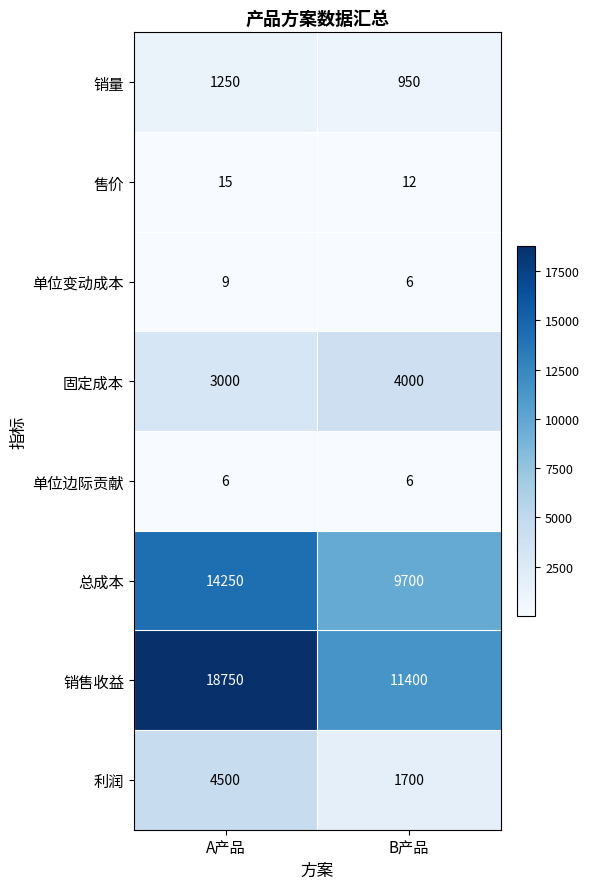

What is the difference between the maximum and minimum values in the 单位变动成本 series?

3